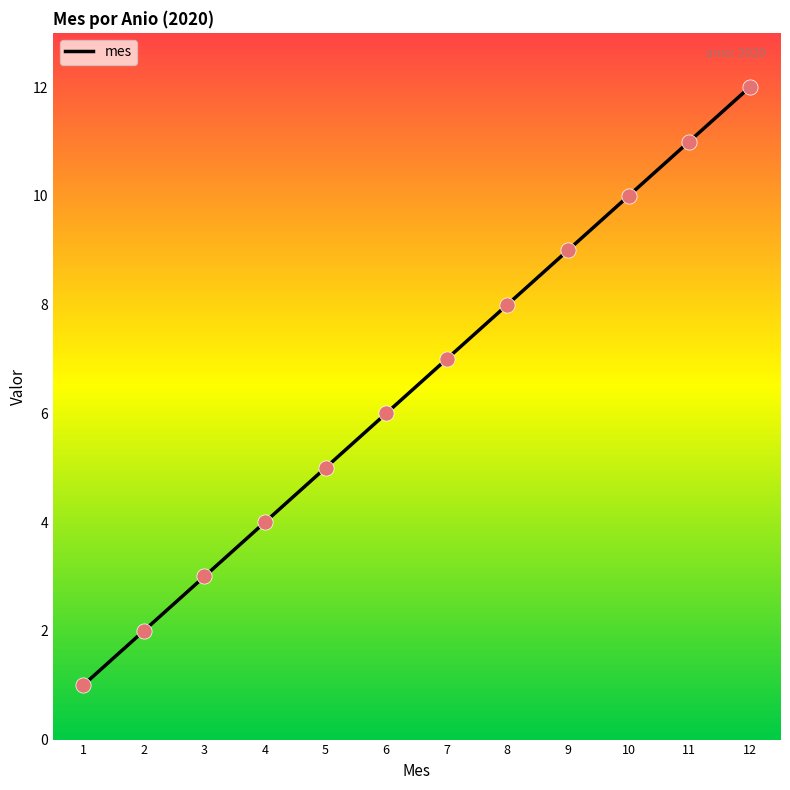

Approximately how many times larger is the value at 1 compared to 7?

0.1